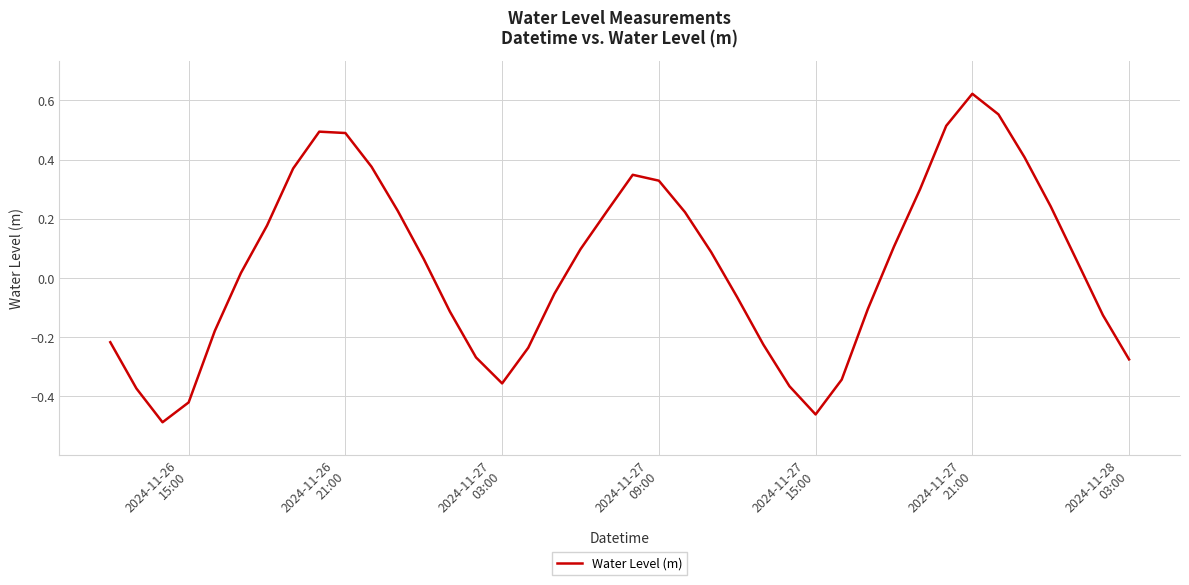

Count the number of data series in this chart.

1